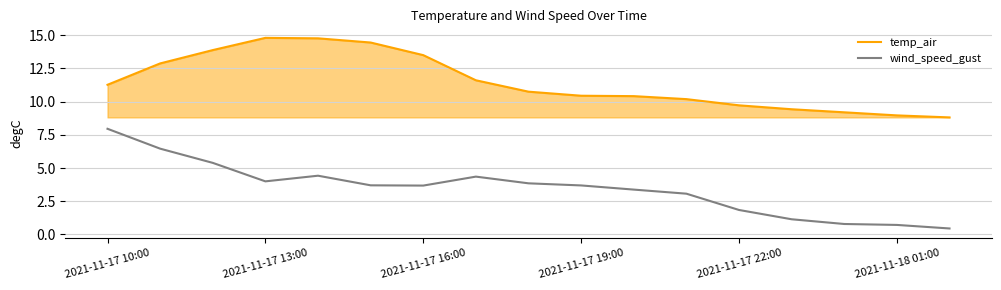

Which series has the largest total across all categories?

temp_air